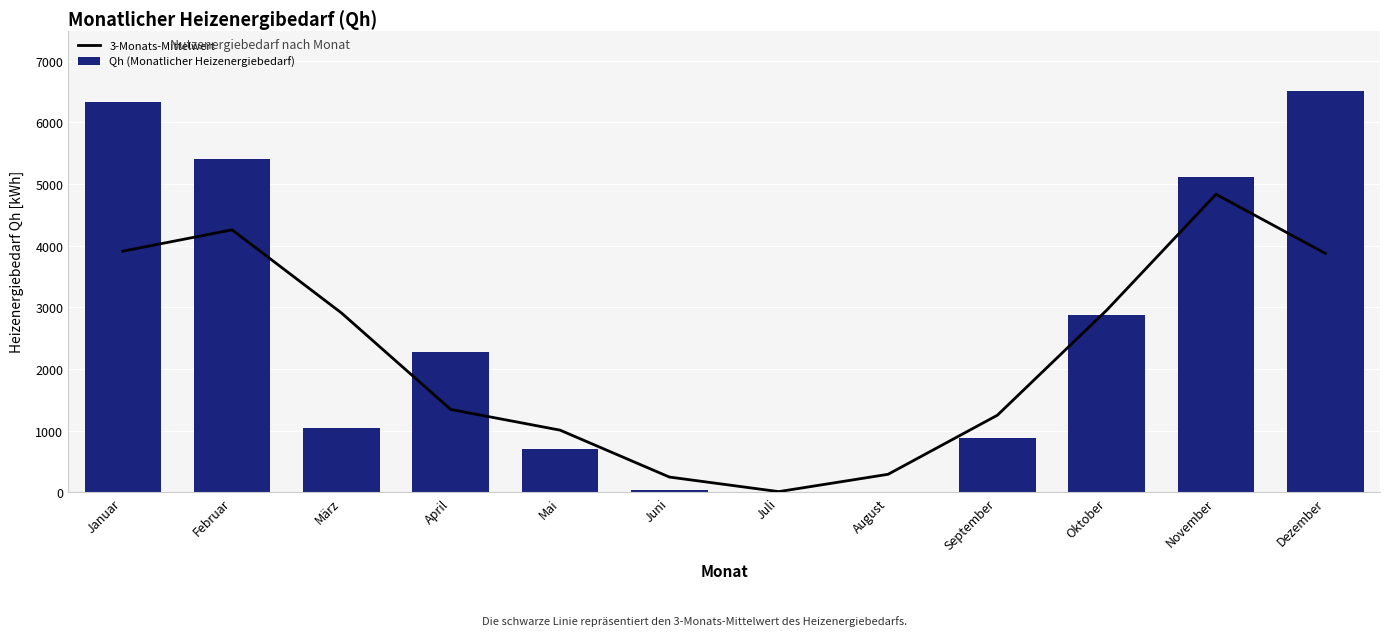

Reading right to left, extract all data points from this chart.

3-Monats-Mittelwert: 3875.0	4833.5	2953.0	1249.2	290.7	9.9	246.1	1007.0	1342.9	2908.7	4256.6	3911.0
Qh (Monatlicher Heizenergiebedarf): 6513.3	5111.6	2875.6	871.8	0.2	0.0	29.3	709.0	2282.7	1036.8	5406.6	6326.5